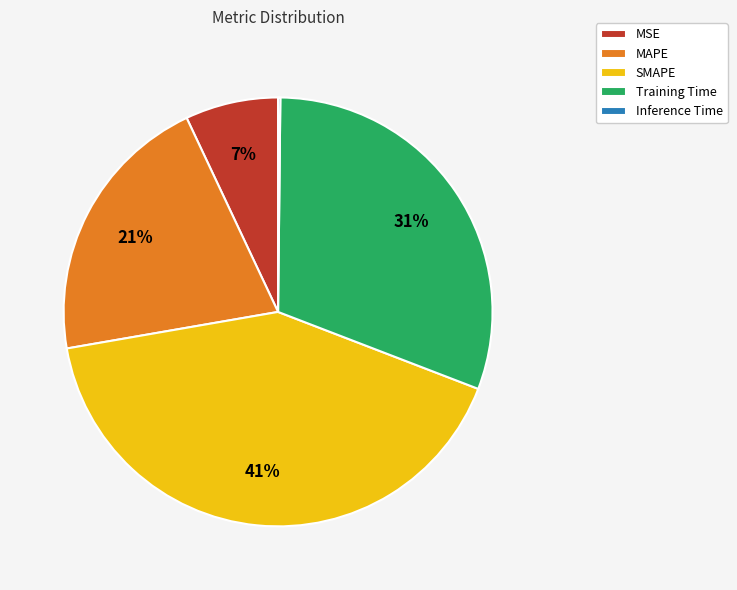

To the nearest percent, what percentage of the pie is Training Time?

31%